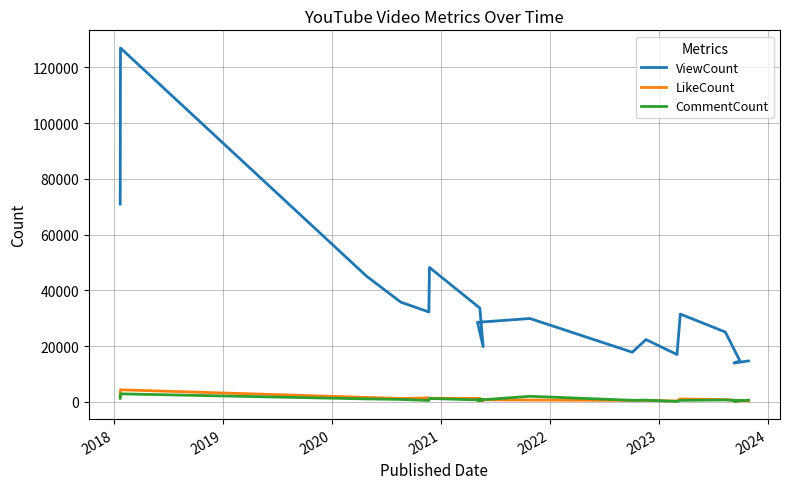

True or false: ViewCount and CommentCount intersect in this chart.

False